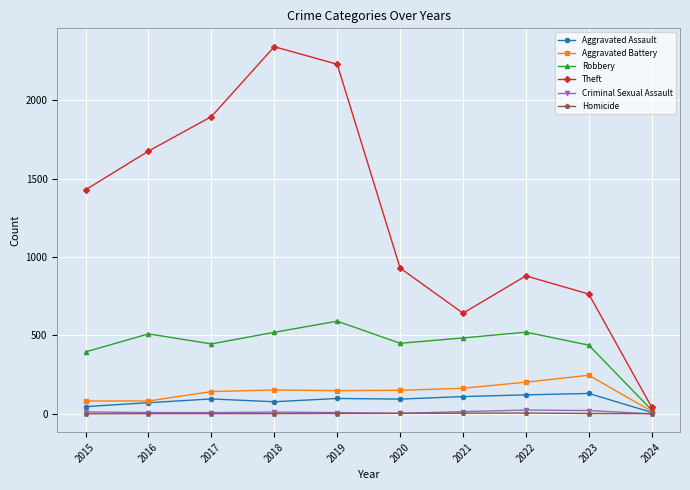

Does the chart display data point markers on the line(s)?

Yes